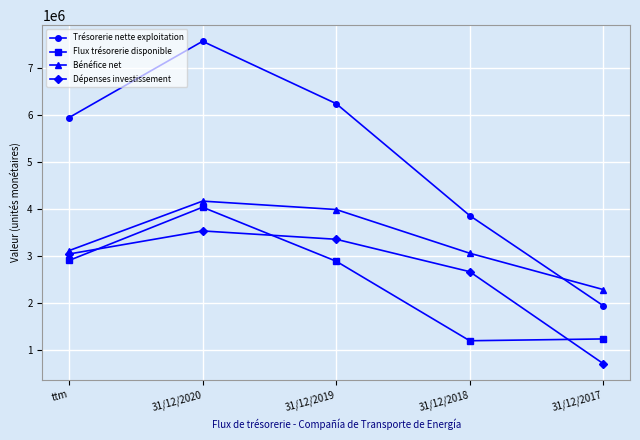

Which category has the lowest value in the Dépenses investissement series?

31/12/2017